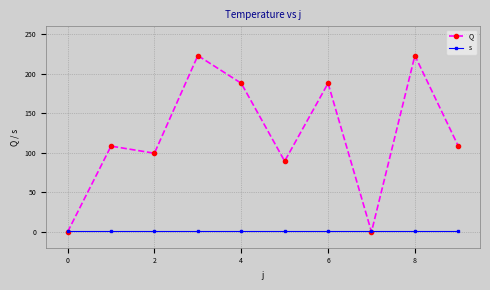

What are all the series names shown in the legend?

Q, s